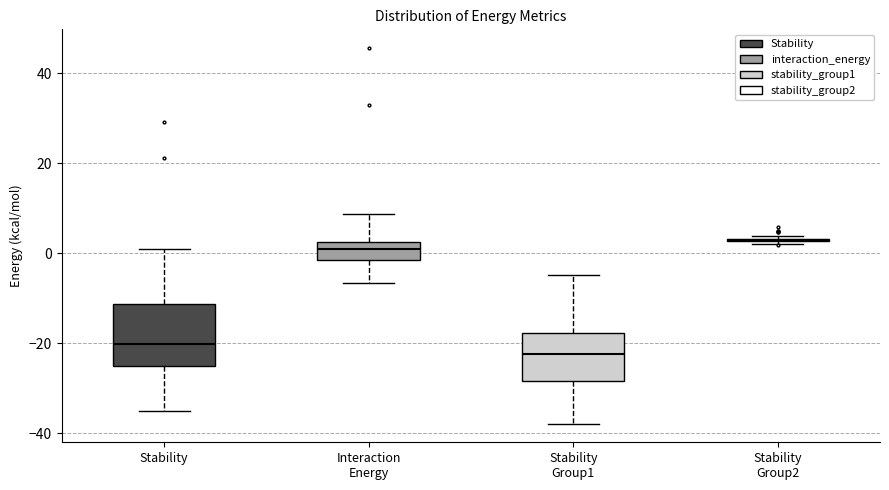

Comparing the boxes themselves (not the whiskers), which one is the tallest?

Stability